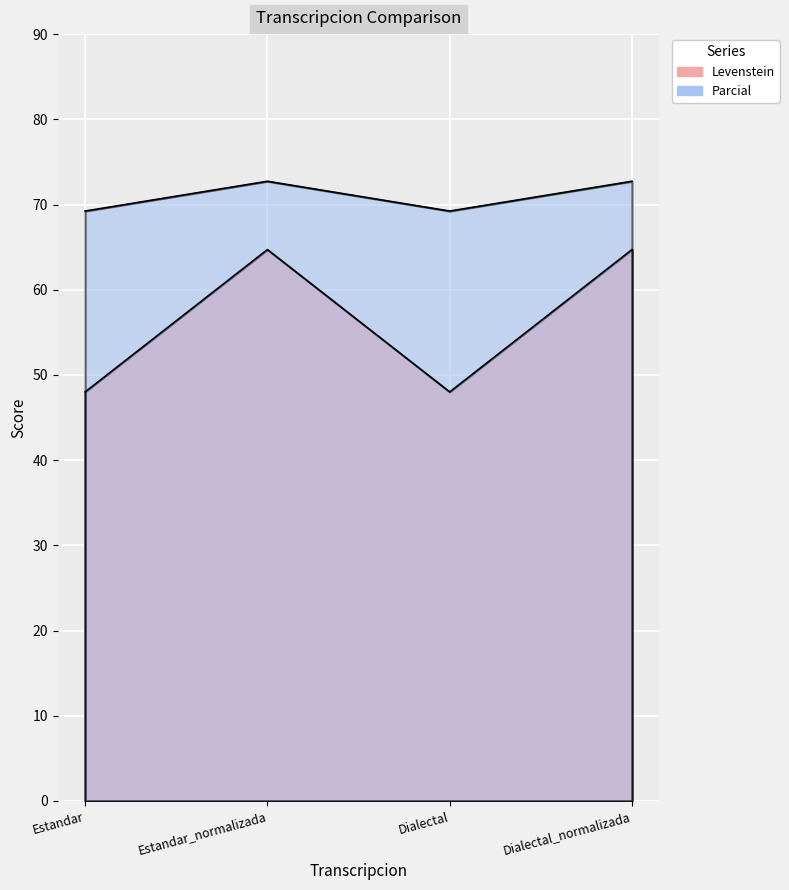

What is the value of the Parcial point at the 2nd from the left?

72.7